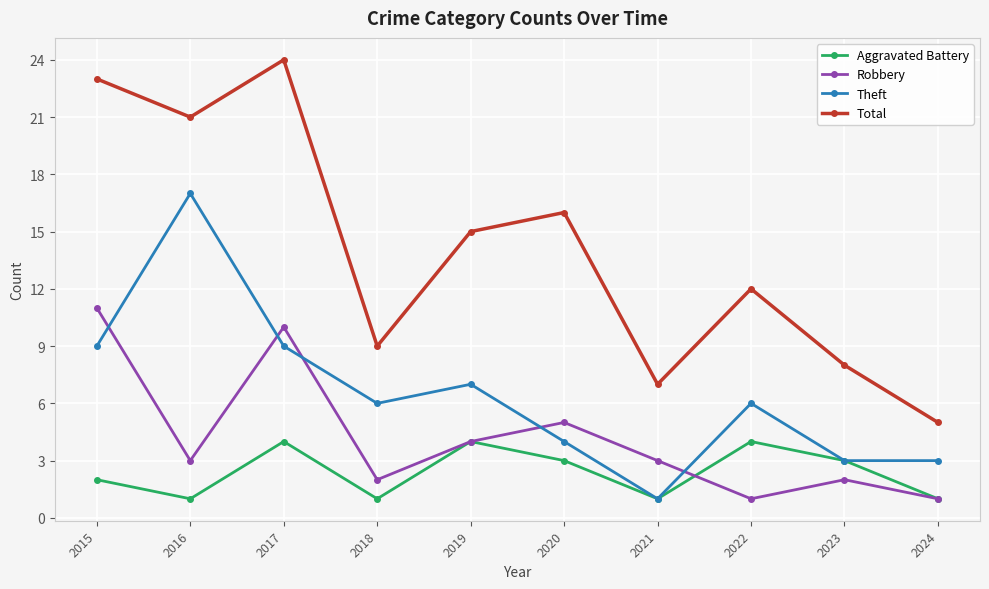

Which series has the largest total across all categories?

Total